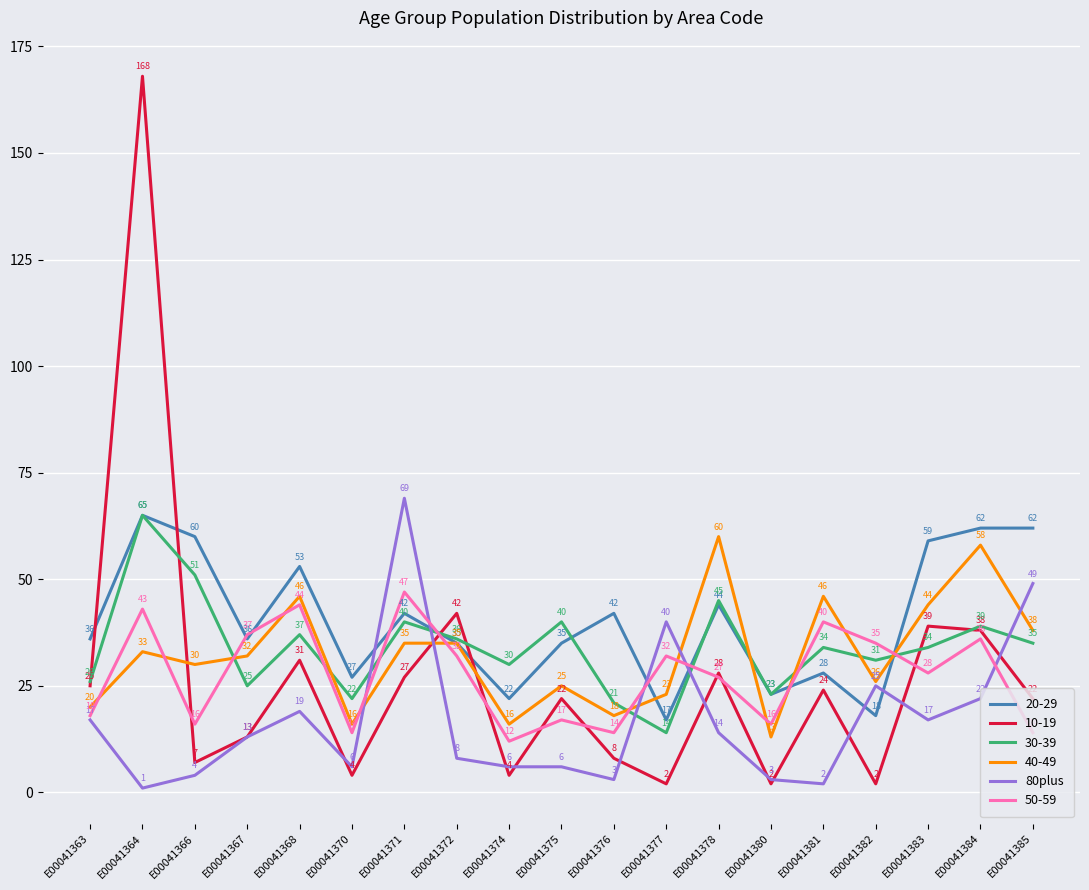

True or false: 50-59 and 30-39 cross at least once.

True